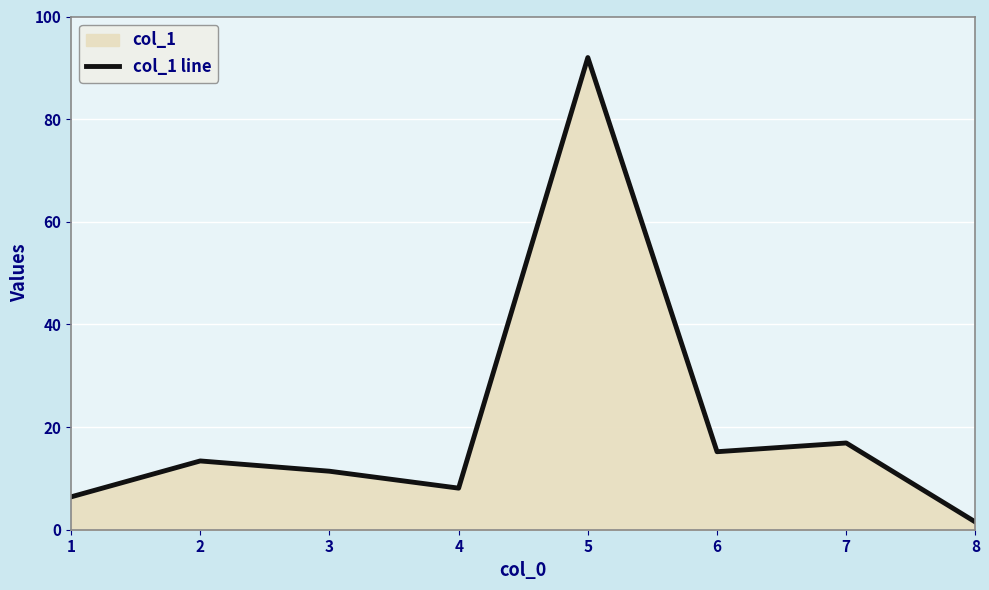

Rank the categories by value from lowest to highest.

8, 1, 4, 3, 2, 6, 7, 5